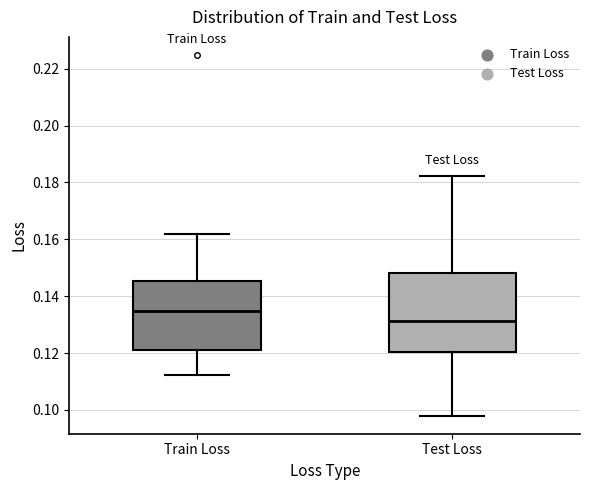

Reading left to right, read every box against the y-axis: the position of its median line, the range the box covers, and the ends of its whiskers. The values are not printed on the chart, so give them approximately, as read against the axis.

Train Loss: median 0.134, box 0.122 to 0.146, whiskers 0.112 to 0.162
Test Loss: median 0.132, box 0.120 to 0.148, whiskers 0.098 to 0.182